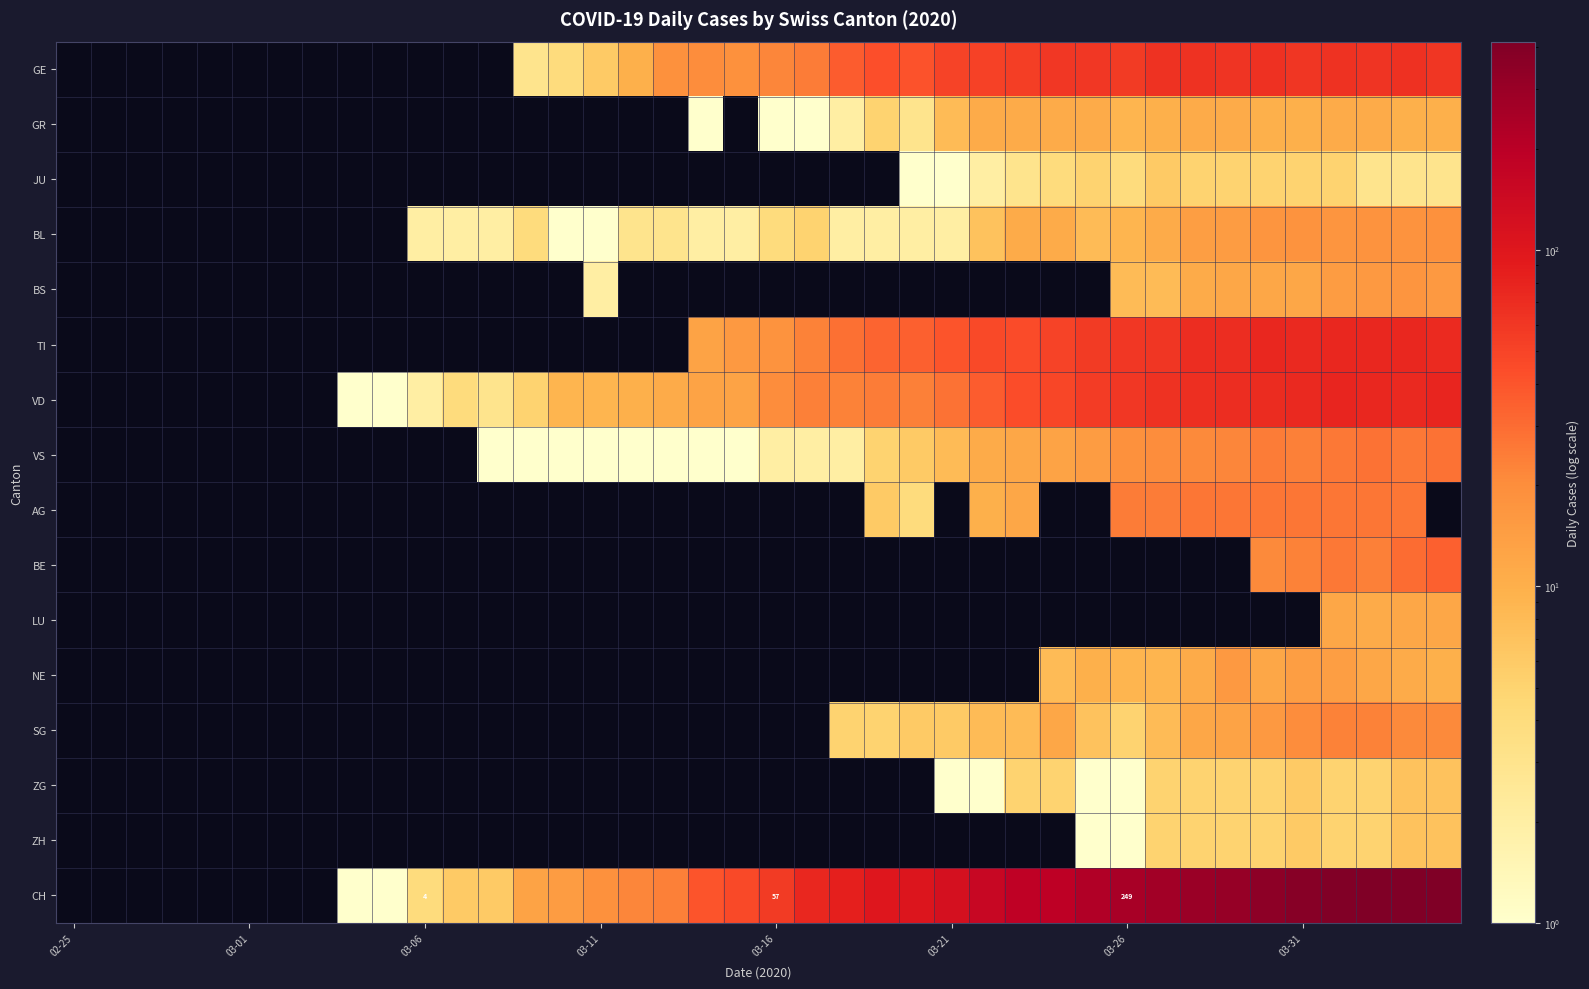

The value of GR at 03-01 is 5. True or false?

False